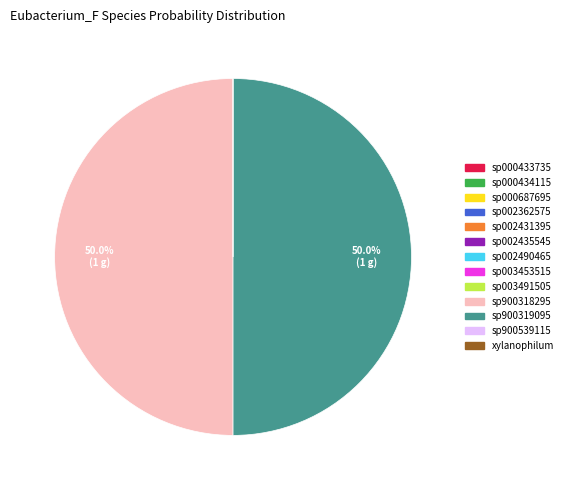

To the nearest percent, what is the difference between the largest and smallest slice percentages?

50%